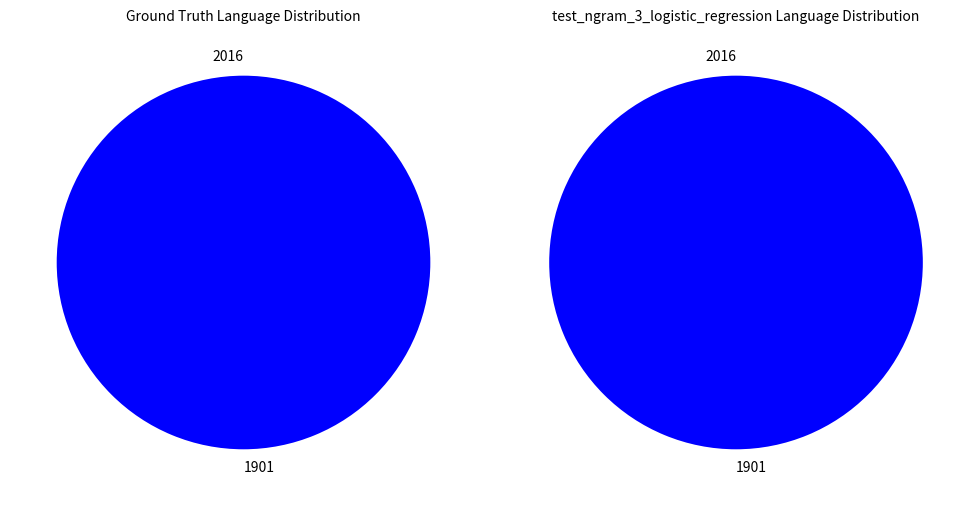

To the nearest percent, what is the average slice percentage?

50%